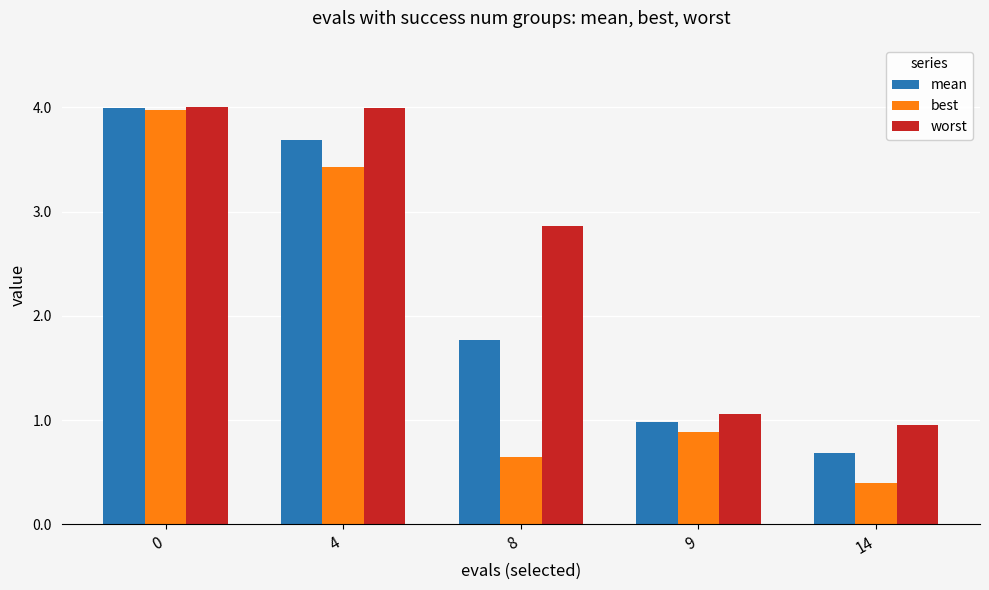

What are all the series names shown in the legend?

mean, best, worst